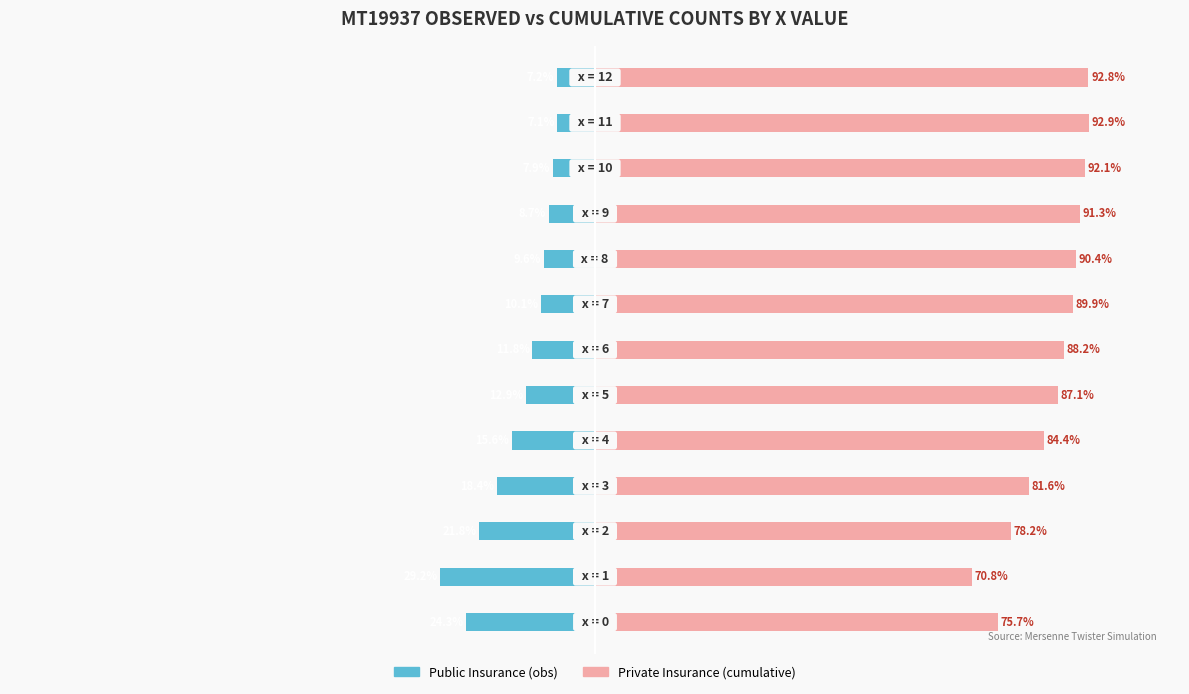

Reading right to left, extract all data points from this chart.

Public Insurance: 12=-7.2	11=-7.1	10=-7.9	9=-8.7	8=-9.6	7=-10.1	6=-11.8	5=-12.9	4=-15.6	3=-18.4	2=-21.8	1=-29.2	0=-24.3
Private Insurance: 12=92.8	11=92.9	10=92.1	9=91.3	8=90.4	7=89.9	6=88.2	5=87.1	4=84.4	3=81.6	2=78.2	1=70.8	0=75.7